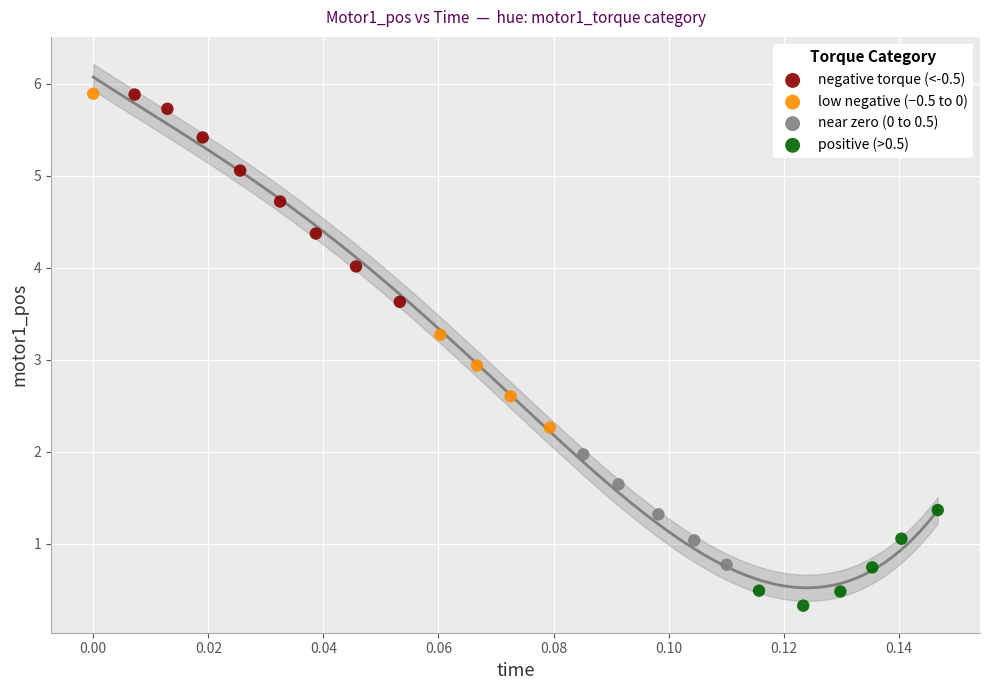

Which series reaches the minimum Y coordinate?

positive (>0.5)